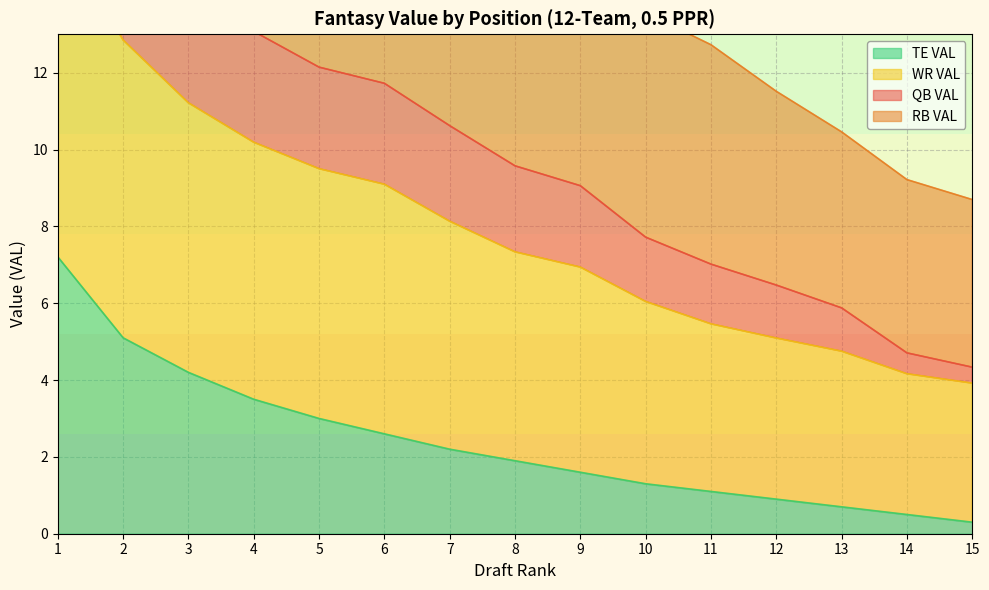

At which category is the sum across all series the highest?

1